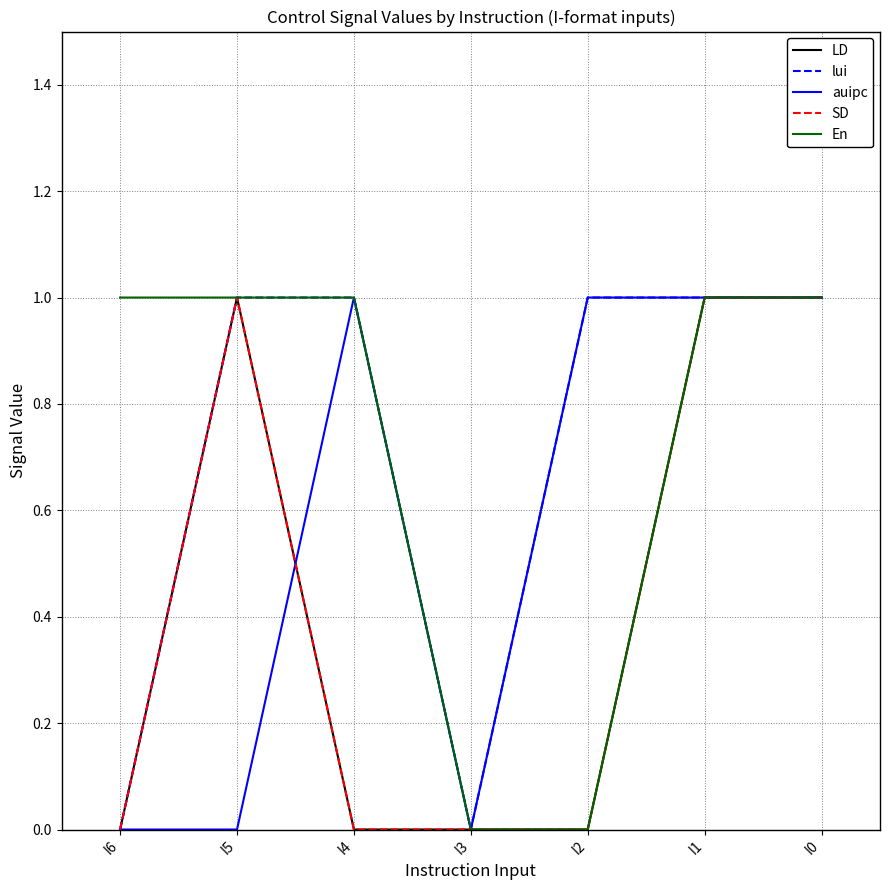

Is this an area chart (filled region under the line)?

No